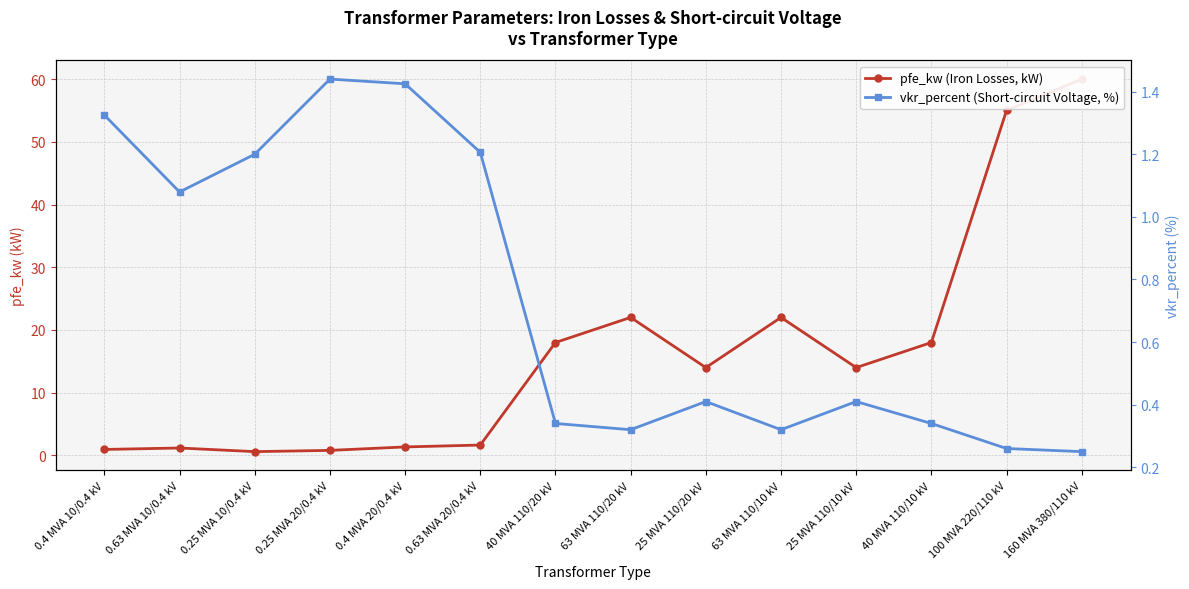

How many lines are shown in the chart?

2